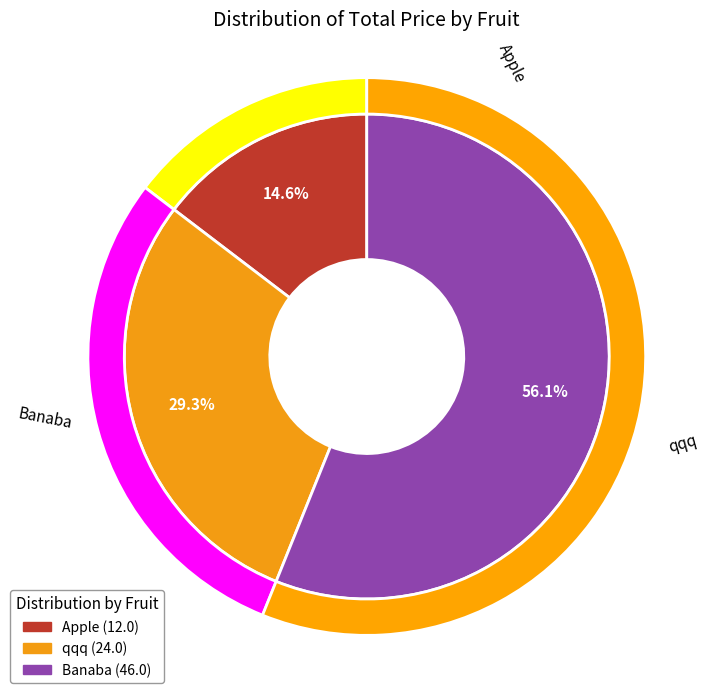

To the nearest percent, what is the difference between the largest and smallest slice percentages?

41%